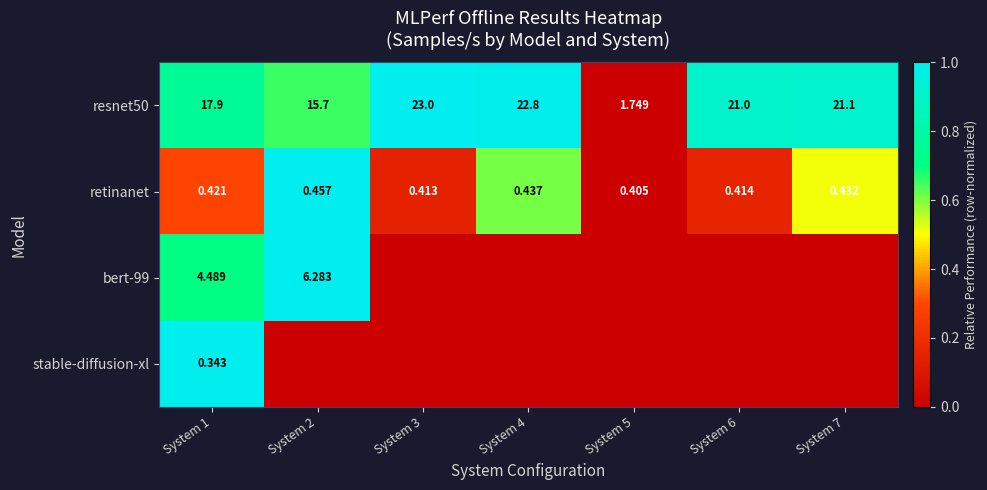

Is the value of resnet50 at System 3 greater than the value of retinanet at System 1?

Yes